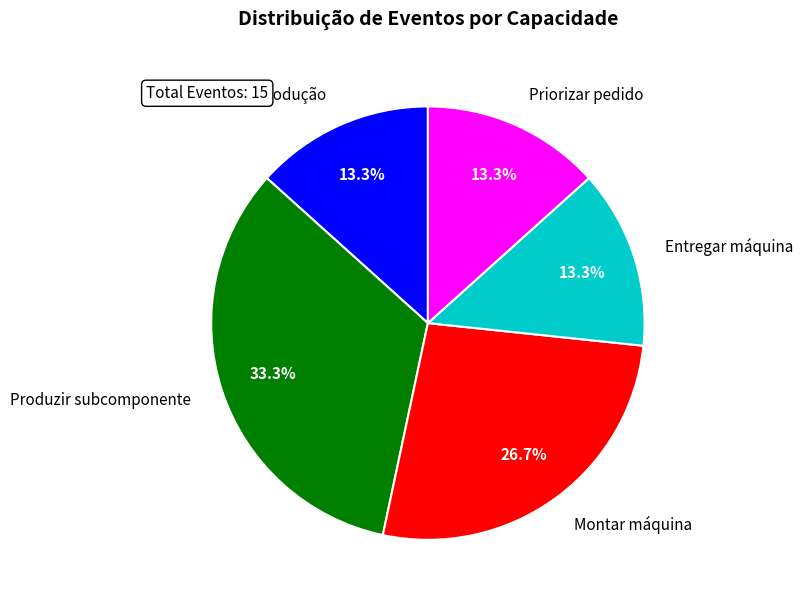

Is the sum of Produzir subcomponente and Planejar Produção greater than half?

No